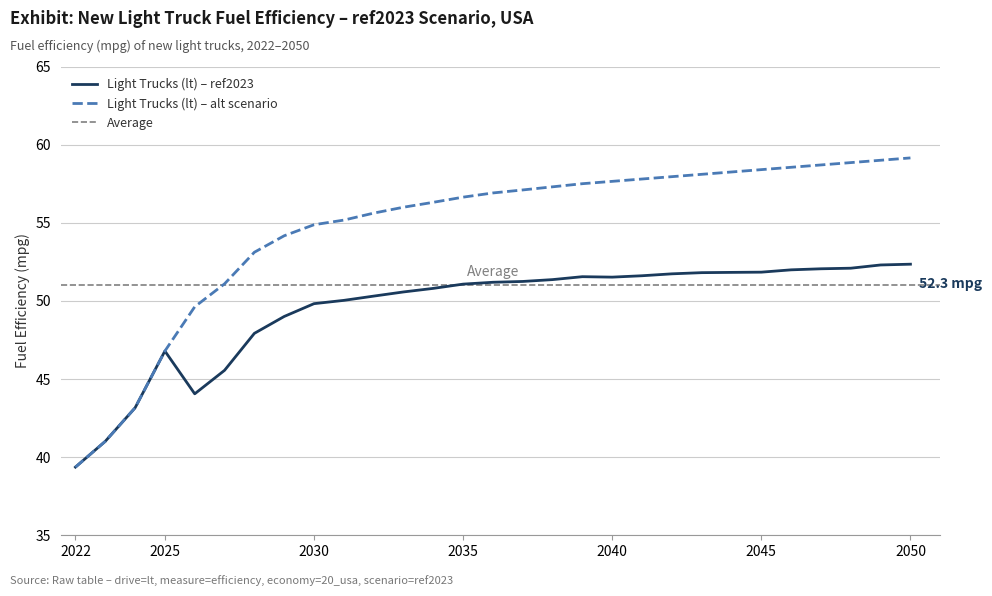

At 2027, list the series in order from largest to smallest.

All LT (alt scenario), Light Trucks (lt)